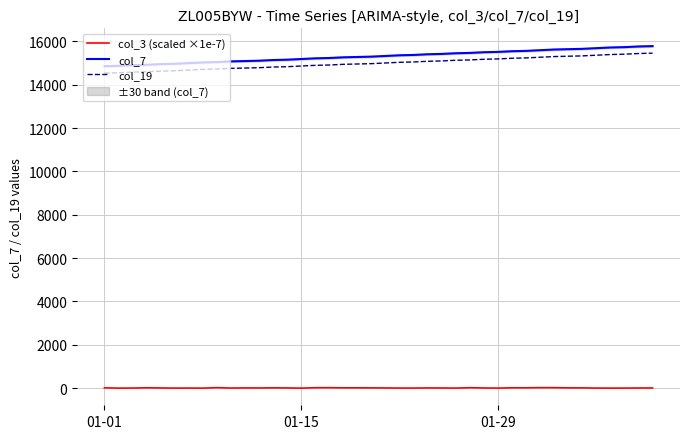

True or false: col_19 and col_3 (scaled ×1e-7) cross at least once.

False